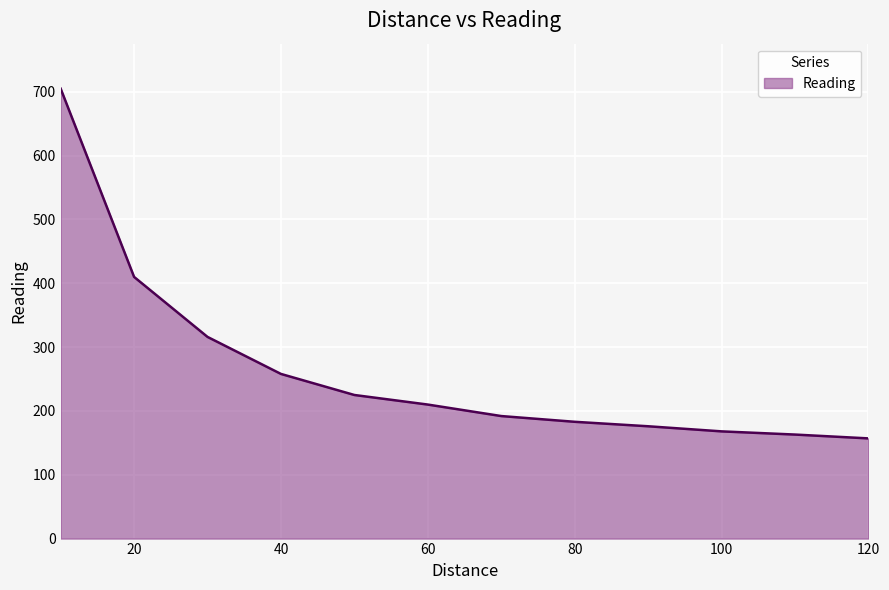

What is the difference between the maximum and minimum values?

548